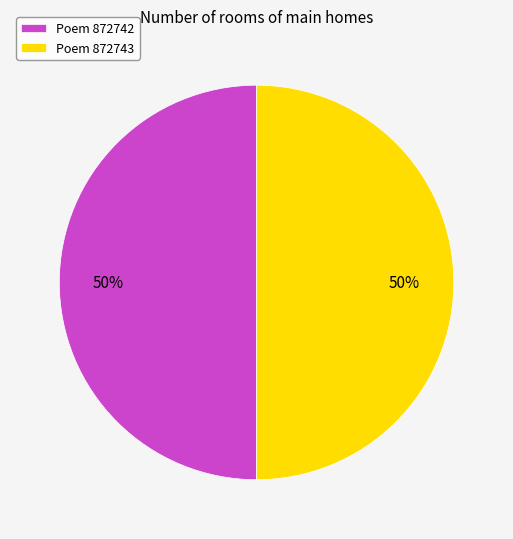

Approximately how many times larger is the value at Poem 872742 compared to Poem 872743?

1.0